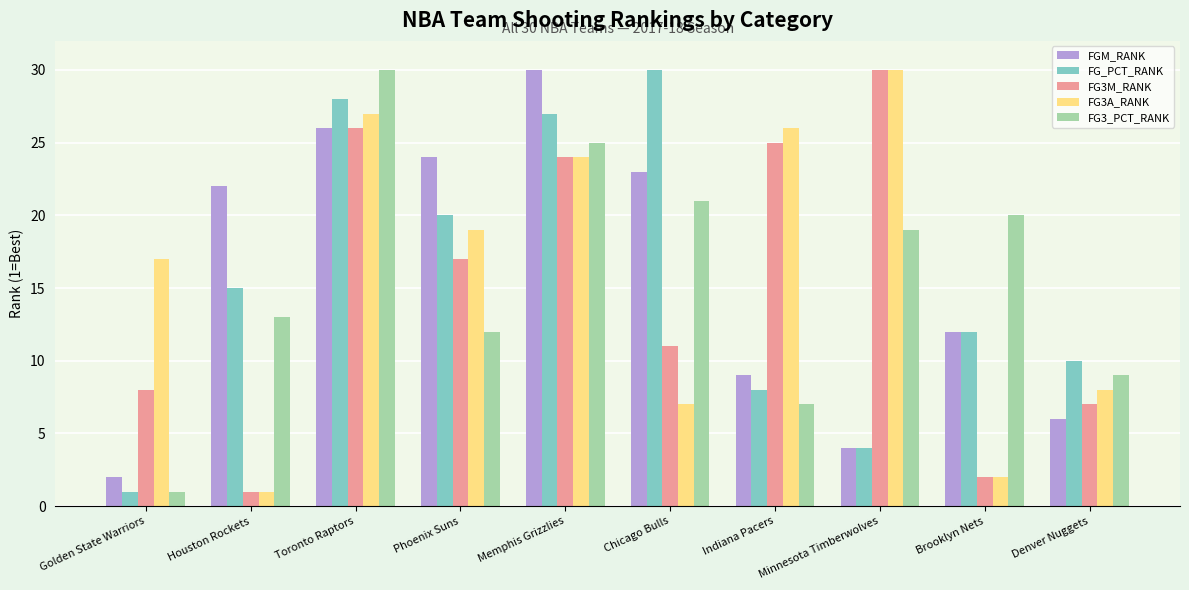

The value of FGM_RANK at Golden State Warriors is 1. True or false?

False